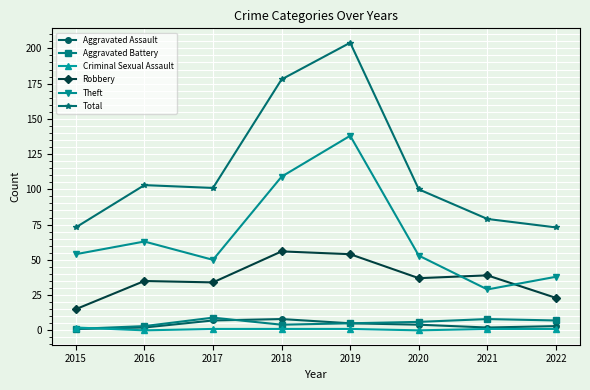

True or false: Aggravated Battery has a value of 3 at 2016.

True